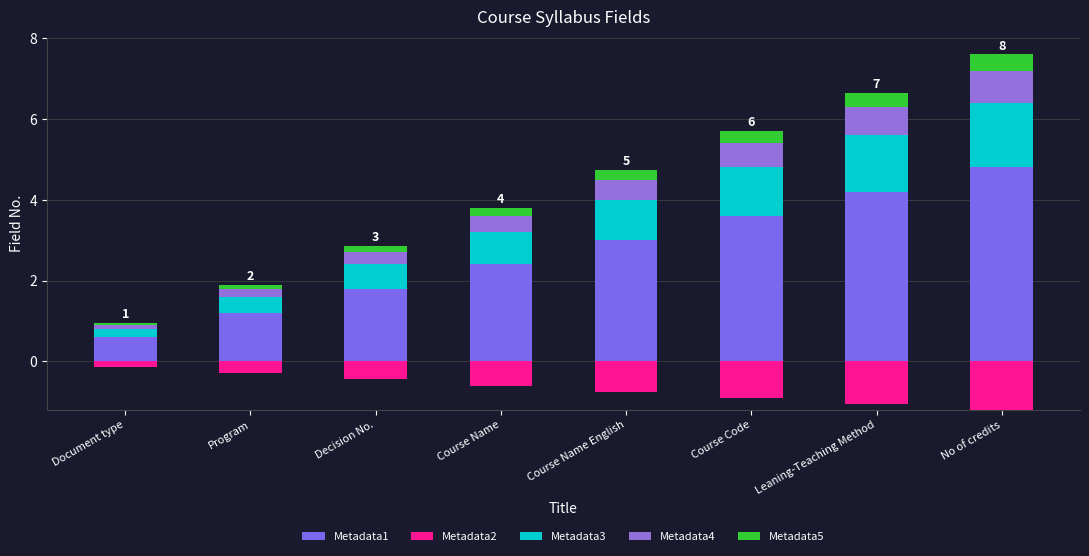

Are the bars horizontal?

No